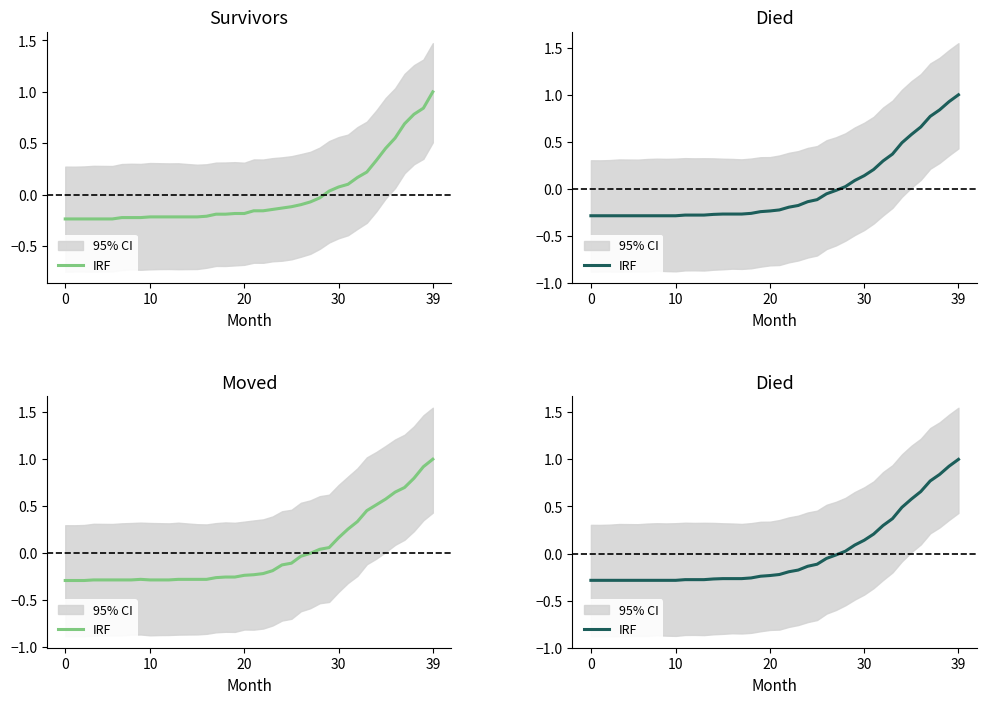

The chart shows a value of -0.0 at 24. True or false?

False